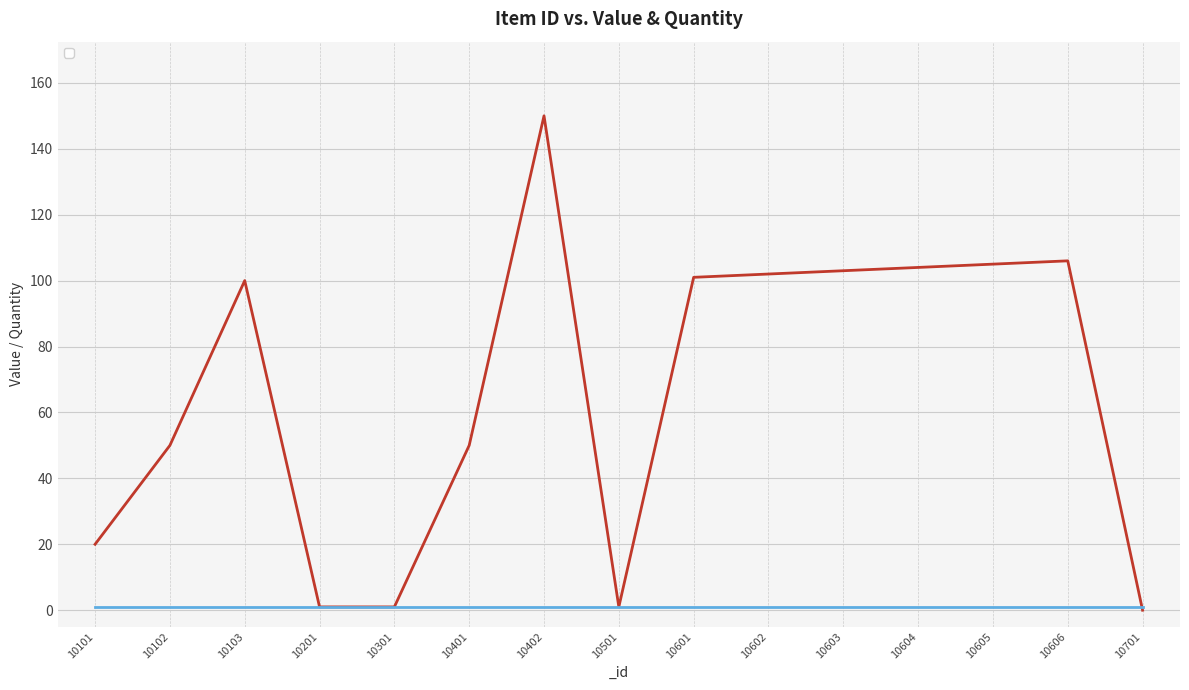

At which category does the chart reach its peak across all series?

10402